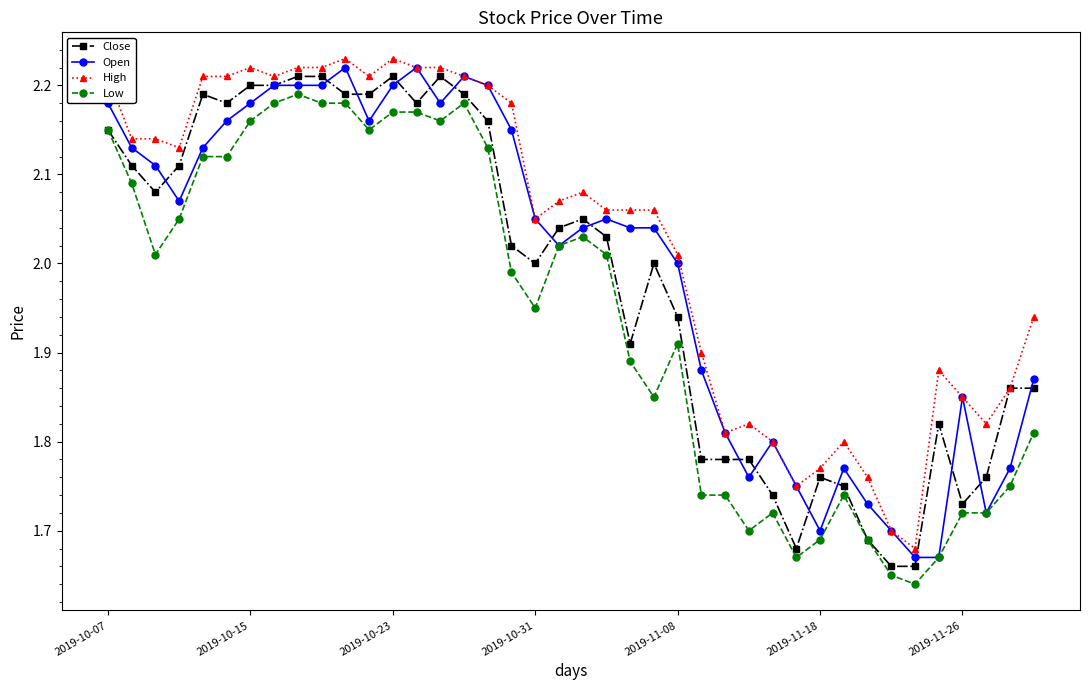

How many values in the Low series exceed 2?

20